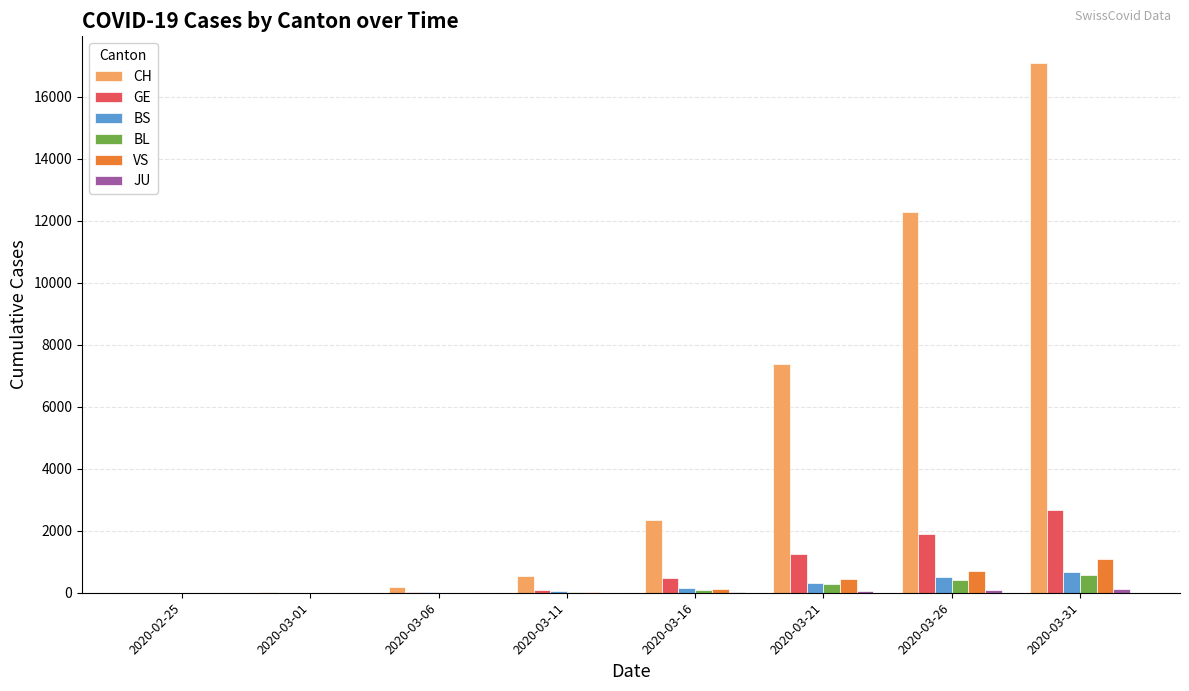

At which category is the sum across all series the highest?

2020-03-31